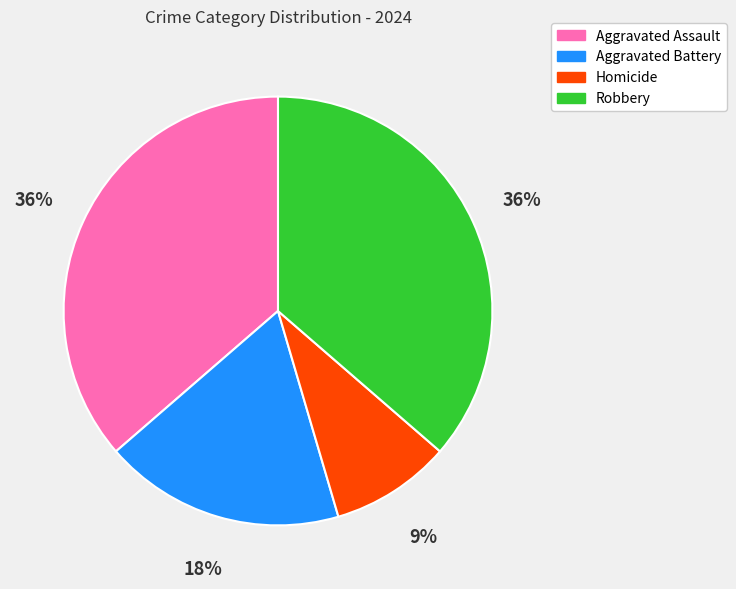

To the nearest percent, what is the combined percentage of Robbery and Aggravated Assault?

73%